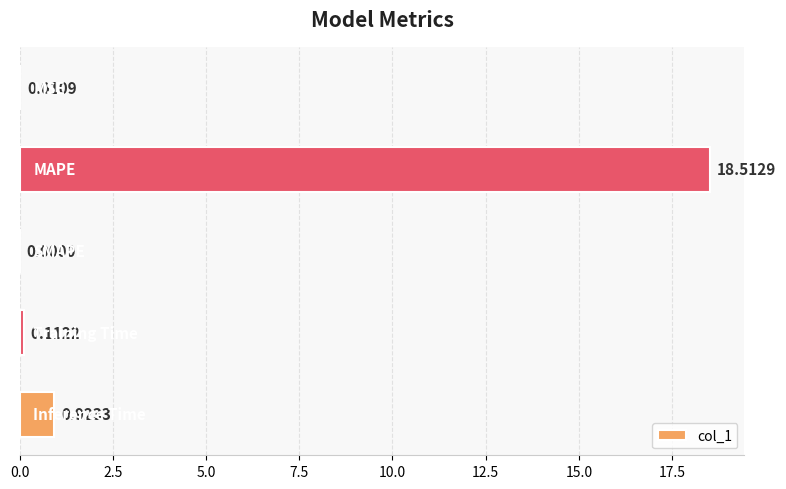

How many categories are shown in the chart?

5